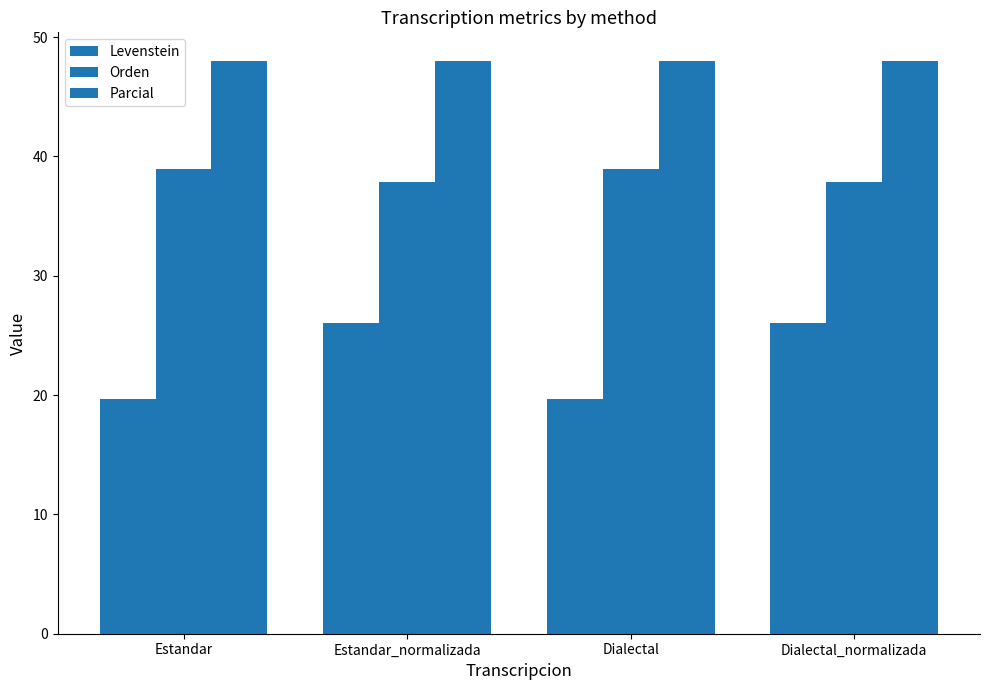

What is the maximum value for Parcial?

48.0